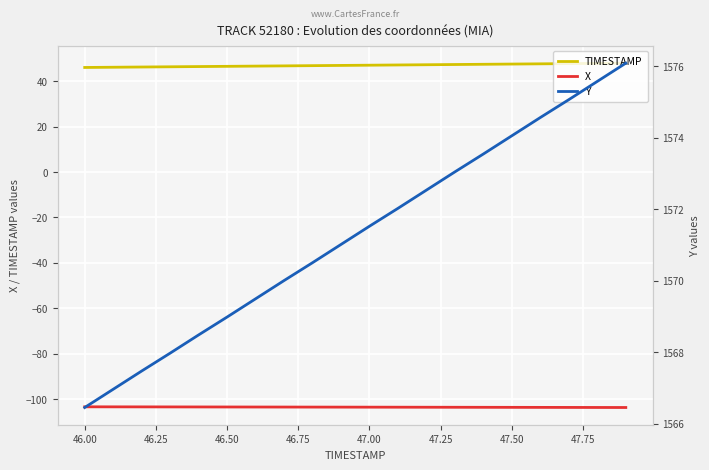

True or false: X and TIMESTAMP intersect in this chart.

False